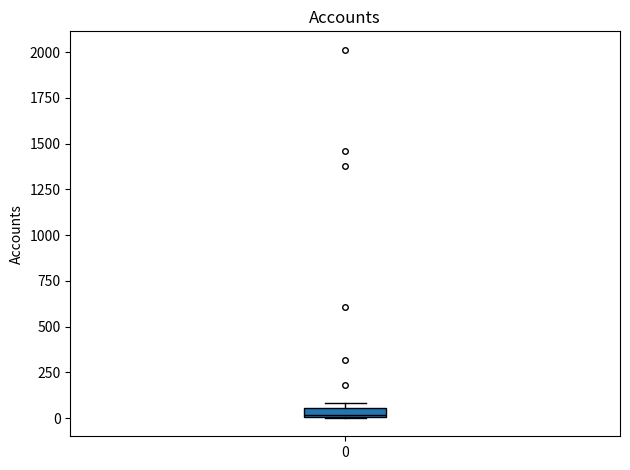

Where is the lower edge of the box at x = 0 on the y-axis? The values are not printed on the chart, so give them approximately, as read against the axis.

0